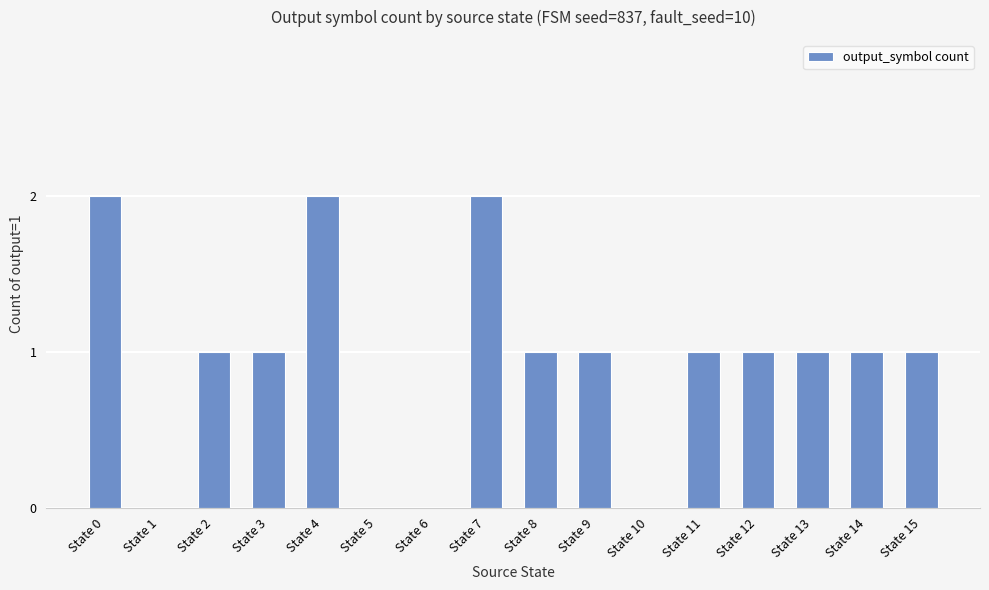

Reading left to right, list all the values displayed in this chart.

2	0	1	1	2	0	0	2	1	1	0	1	1	1	1	1